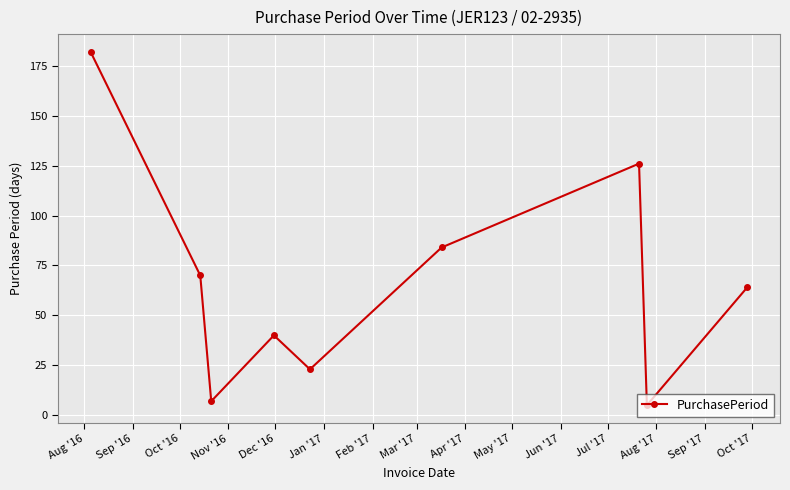

What is the value of the 2nd point from the left?

70